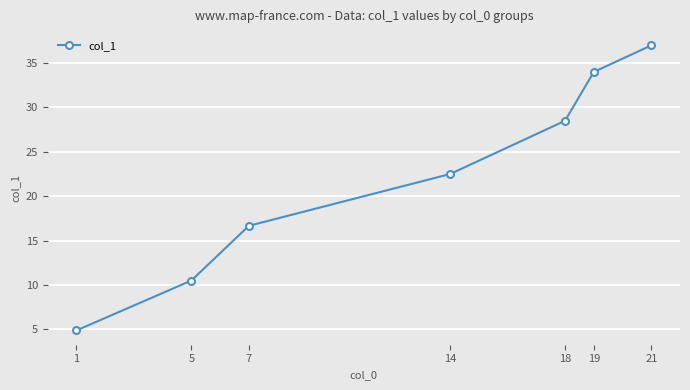

How many lines are shown in the chart?

1